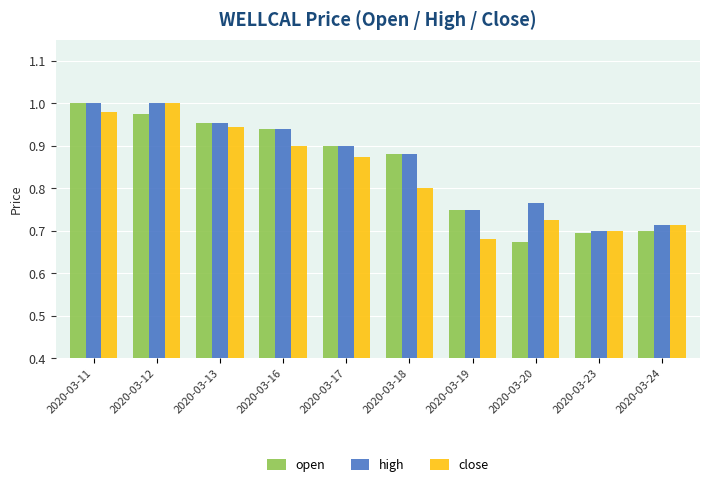

Which category has the lowest value in the open series?

2020-03-20